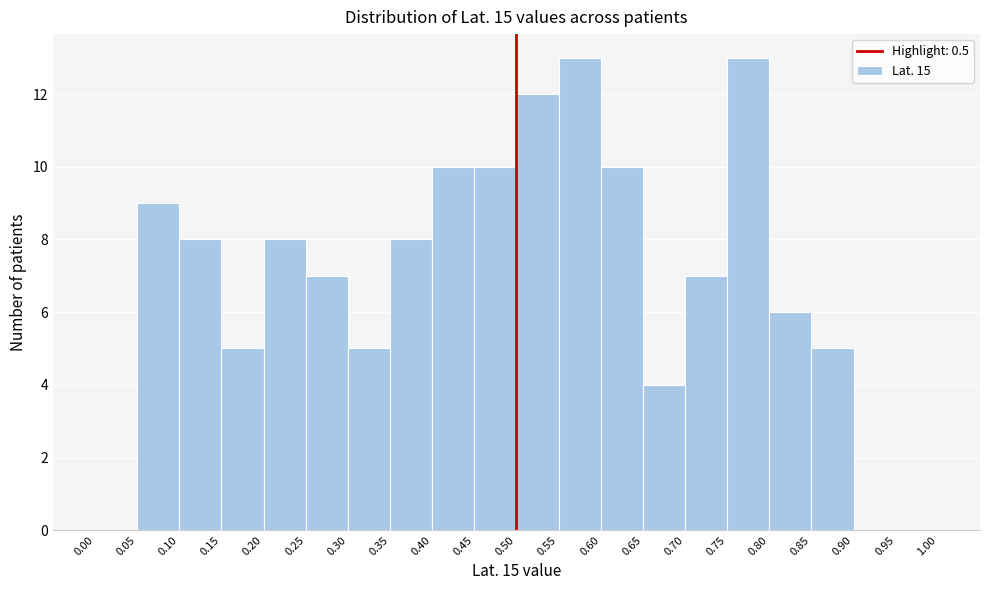

What is the height of the bar covering 0.15 to 0.20 on the x-axis? The values are not printed on the chart, so give them approximately, as read against the axis.

5